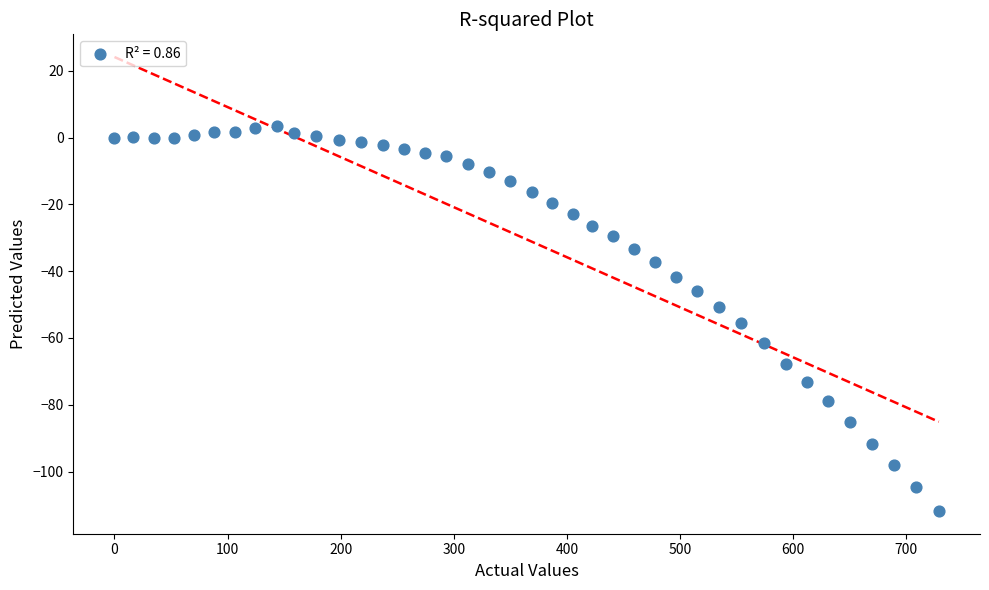

What Y value in the scatter plot is closest to -54?

-55.5